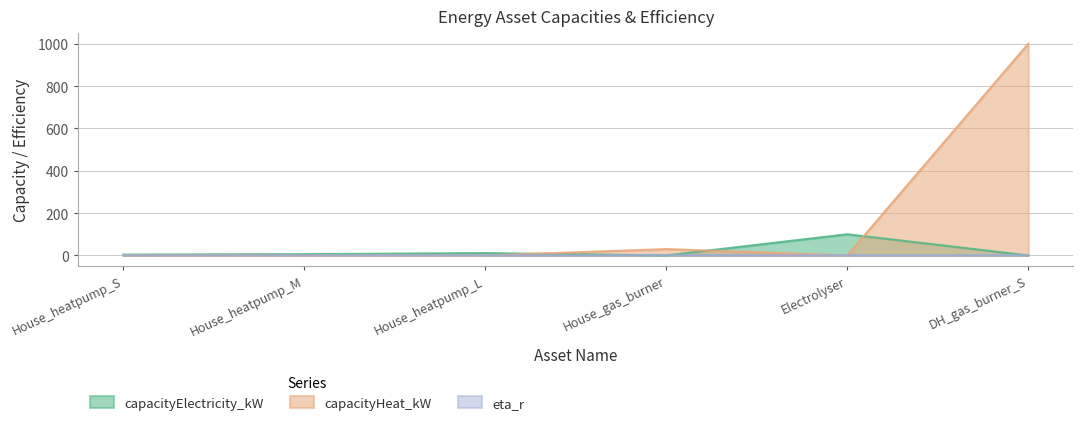

How many series are shown in this chart?

3